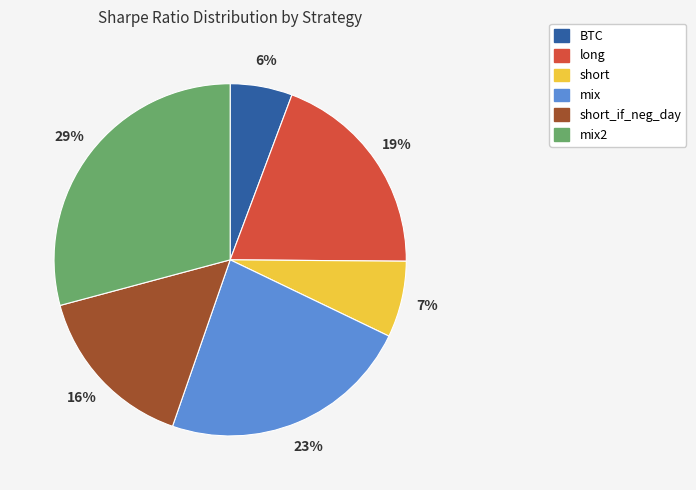

To the nearest percent, what is the difference between the short_if_neg_day and short slice percentages?

9%